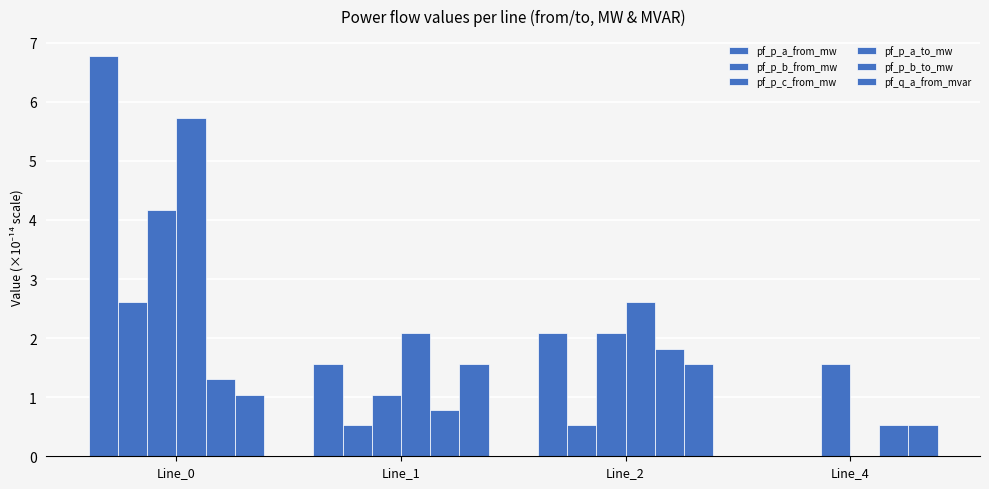

Are the bars horizontal?

No